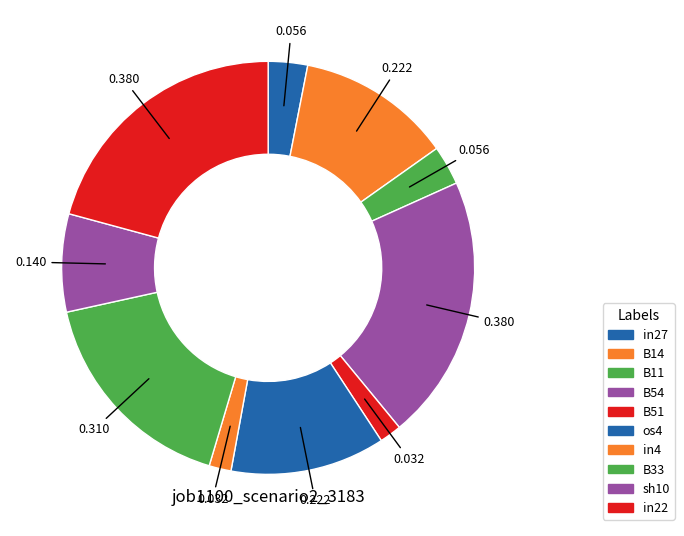

What is the change in value from in27 to B33?

+0.3